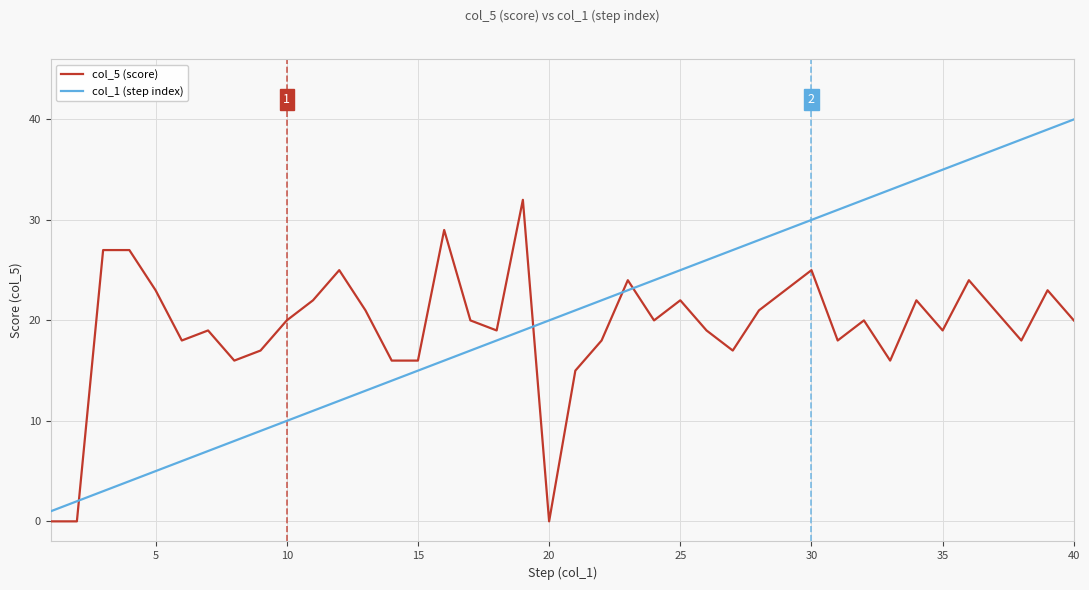

Reading left to right, extract all data points from this chart.

col_5 (score): 0	0	27	27	23	18	19	16	17	20	22	25	21	16	16	29	20	19	32	0	15	18	24	20	22	19	17	21	23	25	18	20	16	22	19	24	21	18	23	20
col_1 (step index): 1	2	3	4	5	6	7	8	9	10	11	12	13	14	15	16	17	18	19	20	21	22	23	24	25	26	27	28	29	30	31	32	33	34	35	36	37	38	39	40